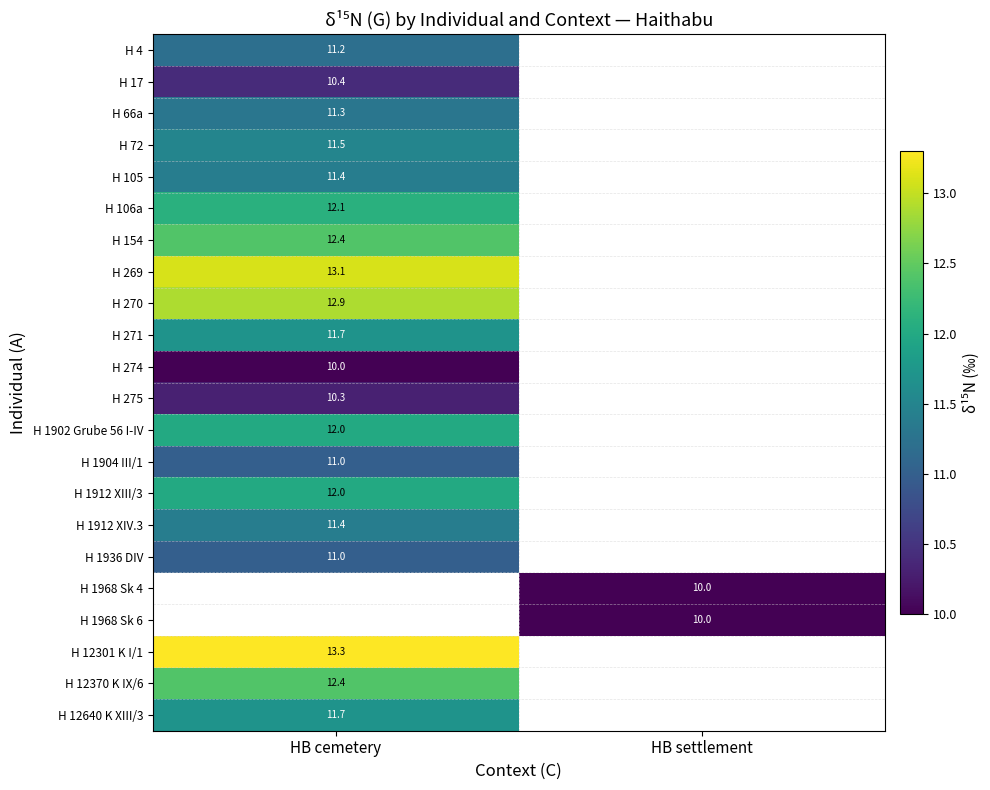

Which category has the lowest value in the H 72 series?

HB cemetery